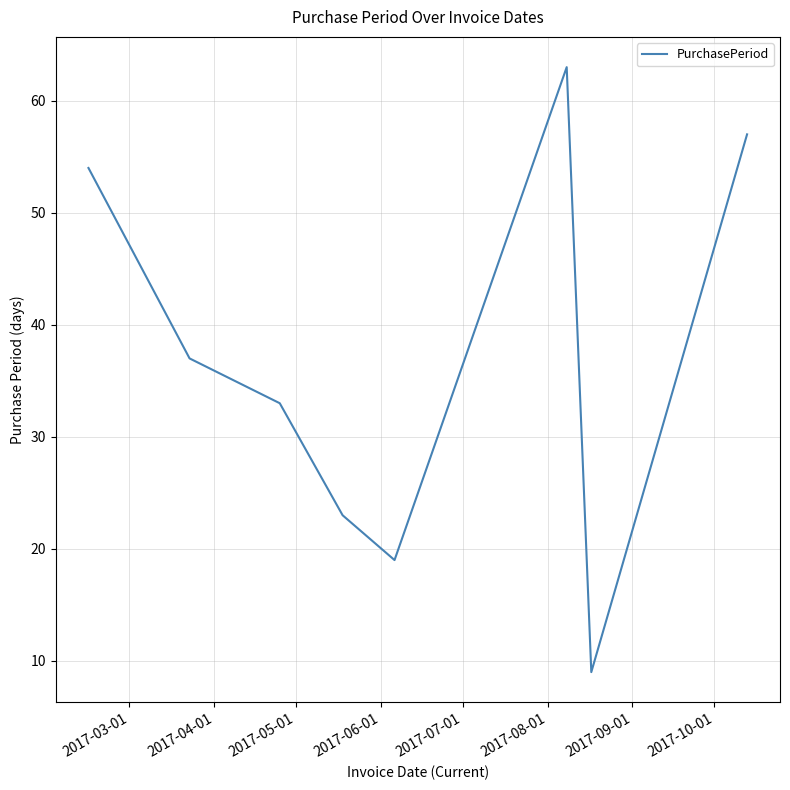

What is the smallest value displayed?

9